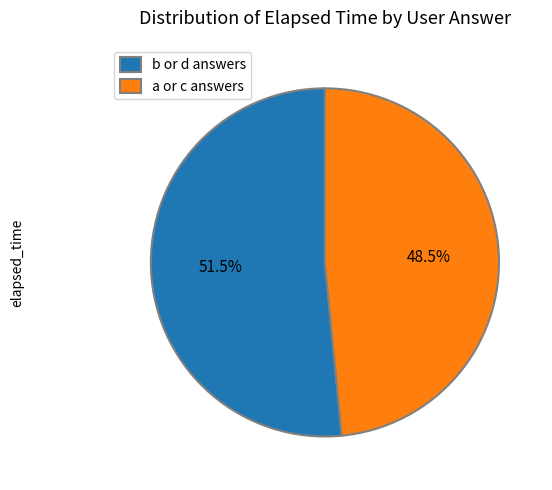

What is the smallest slice in the pie chart?

a or c answers